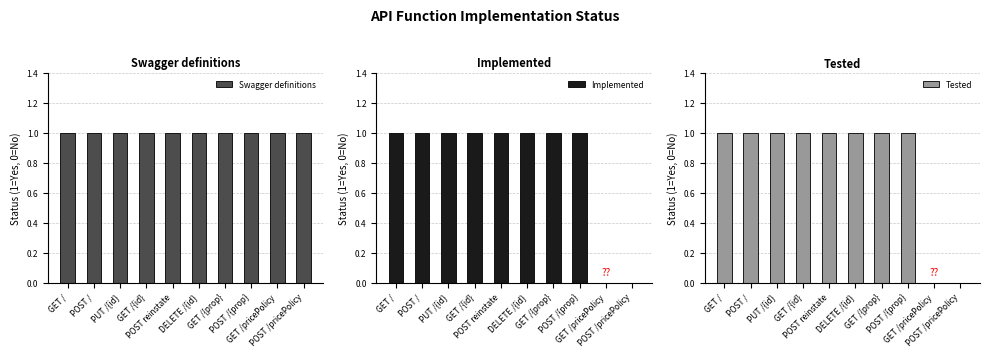

What is the label of the 10th bar from the right?

GET /